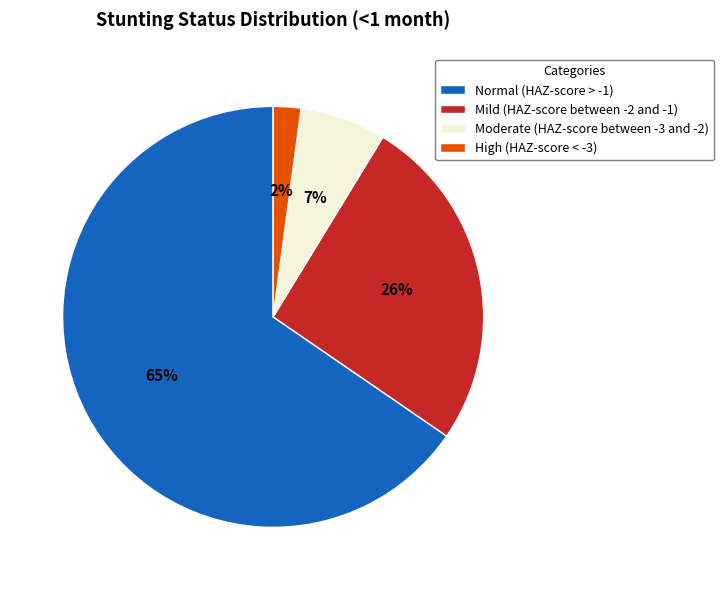

Which slice is the largest?

Normal (HAZ-score > -1)